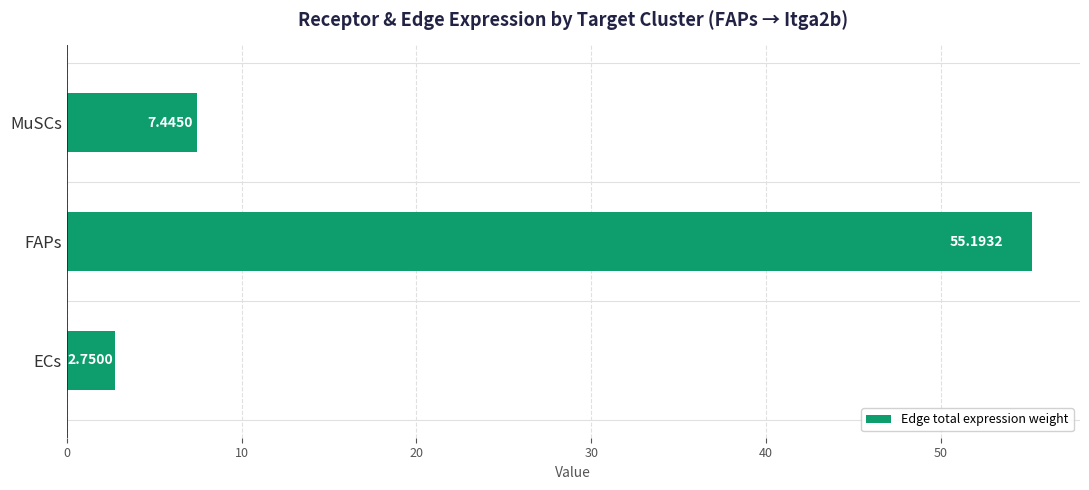

How many bars are there in total?

3